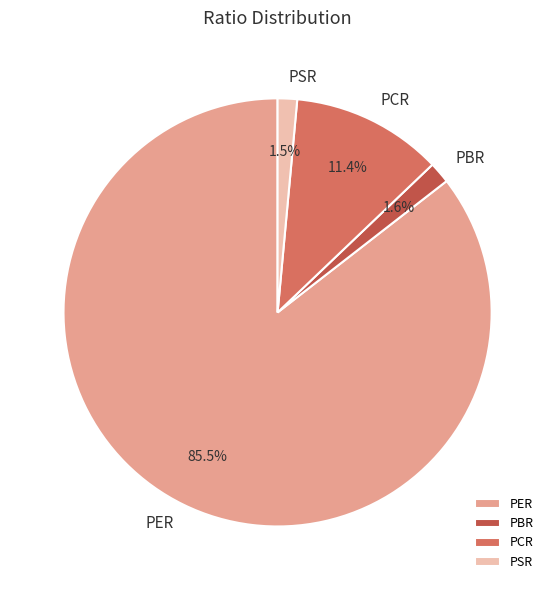

Which has a higher value, PER or PCR?

PER